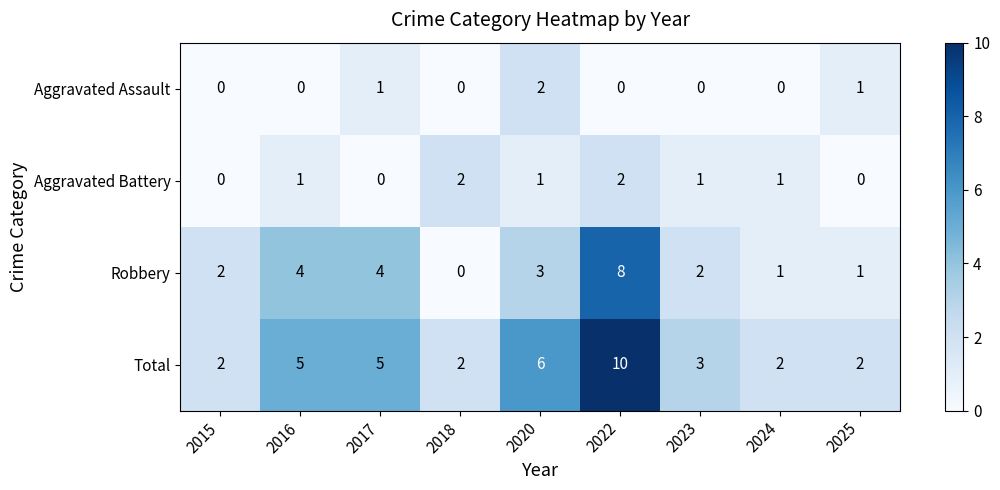

What is the difference between the highest and lowest values at 2023?

3